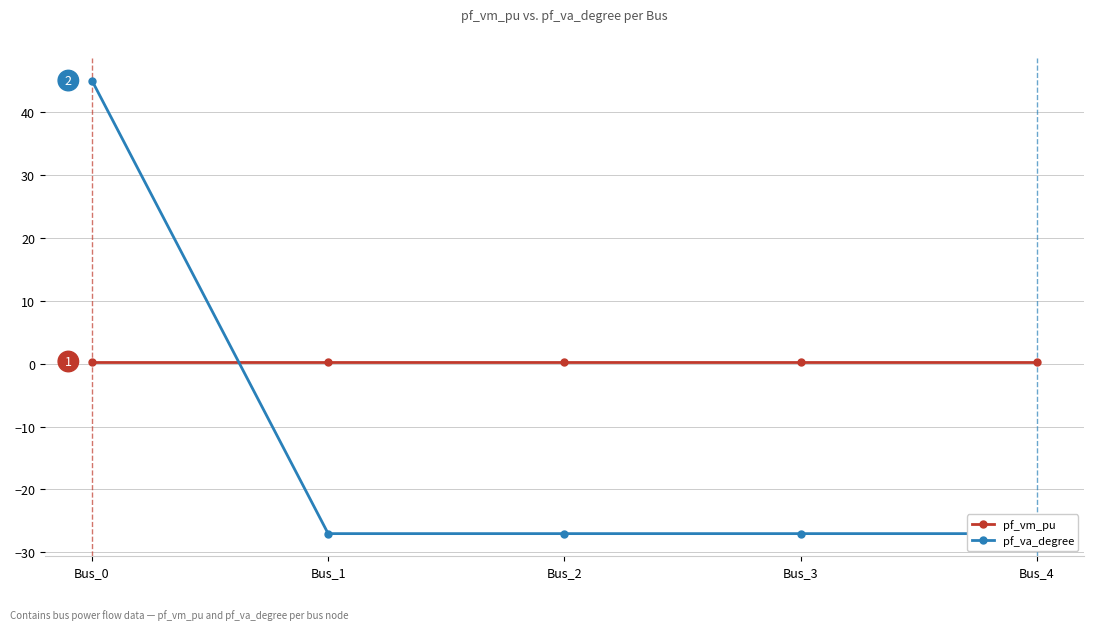

True or false: pf_va_degree has a value of -27.0 at Bus_3.

True